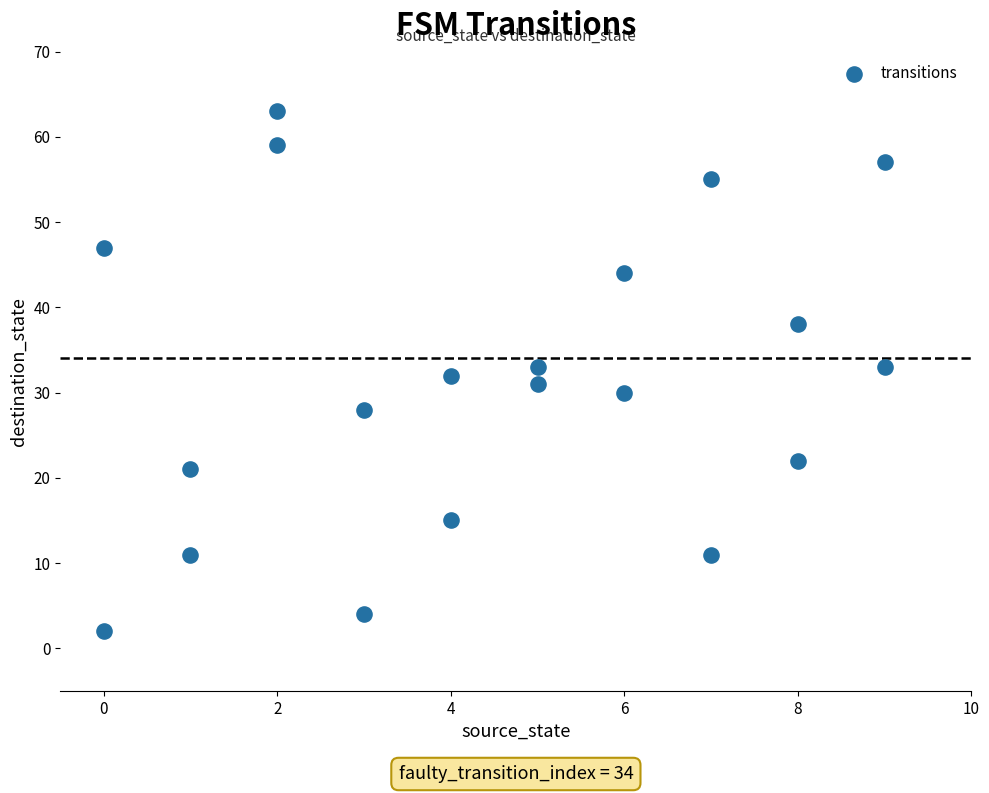

What is the range of Y values (max minus min)?

61